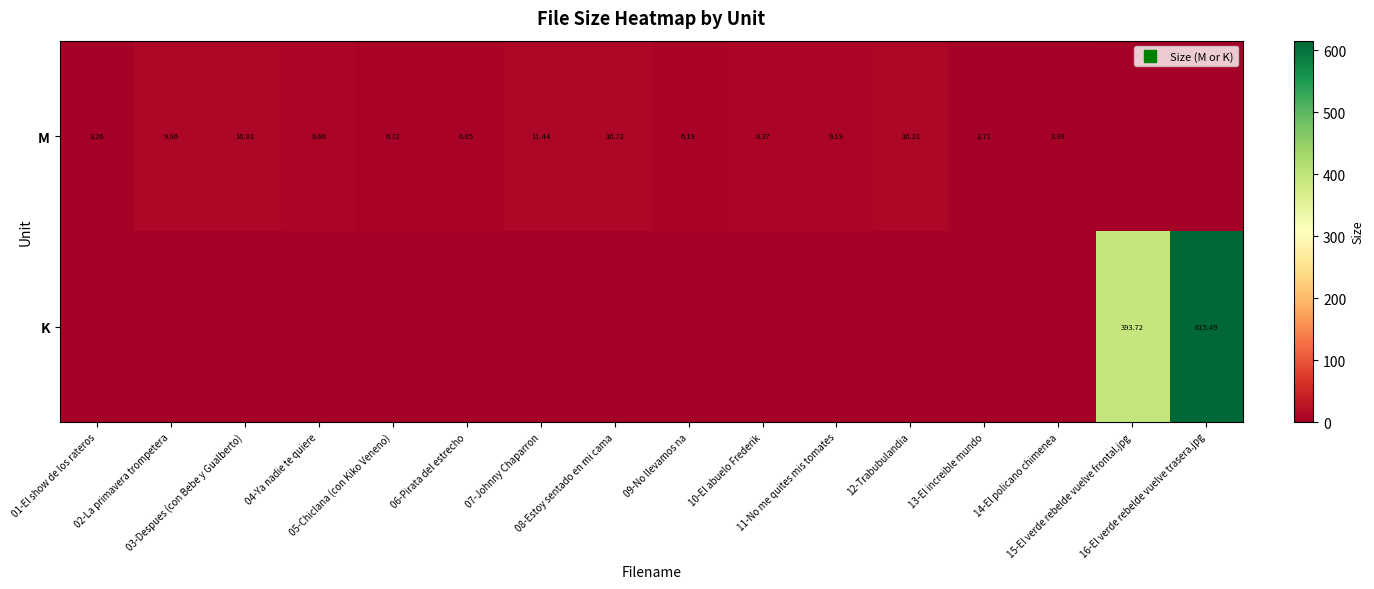

At which label does M first exceed 8?

02-La primavera trompetera